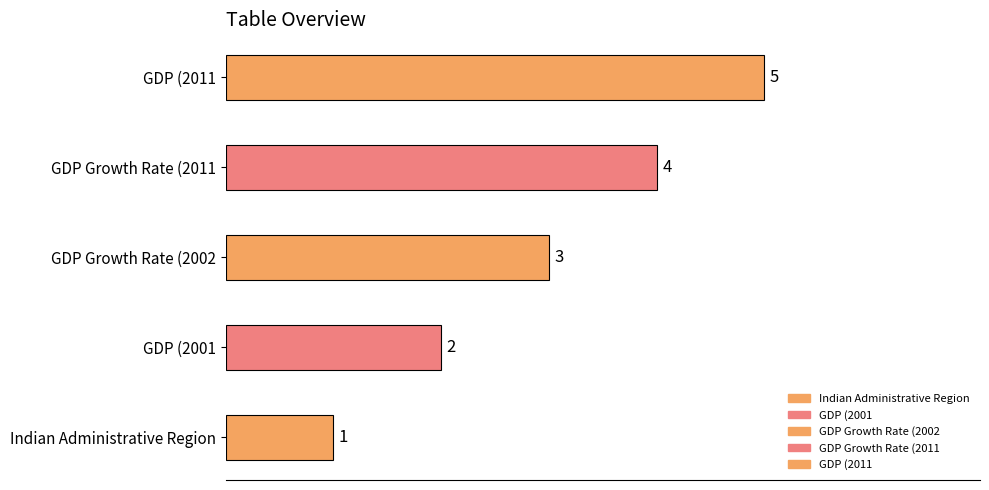

What is the sum of the values at GDP (2011 and GDP Growth Rate (2002?

8